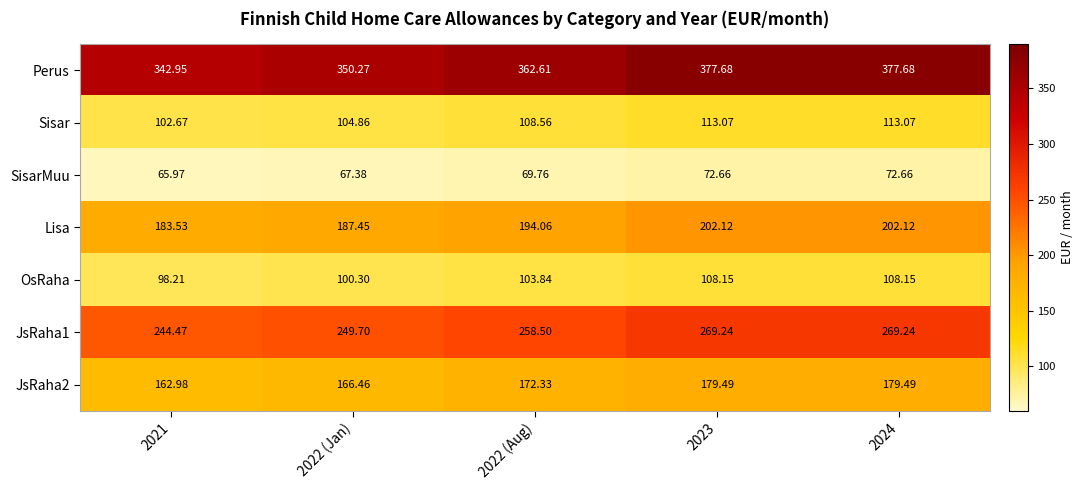

Which series has the widest spread of values?

Perus